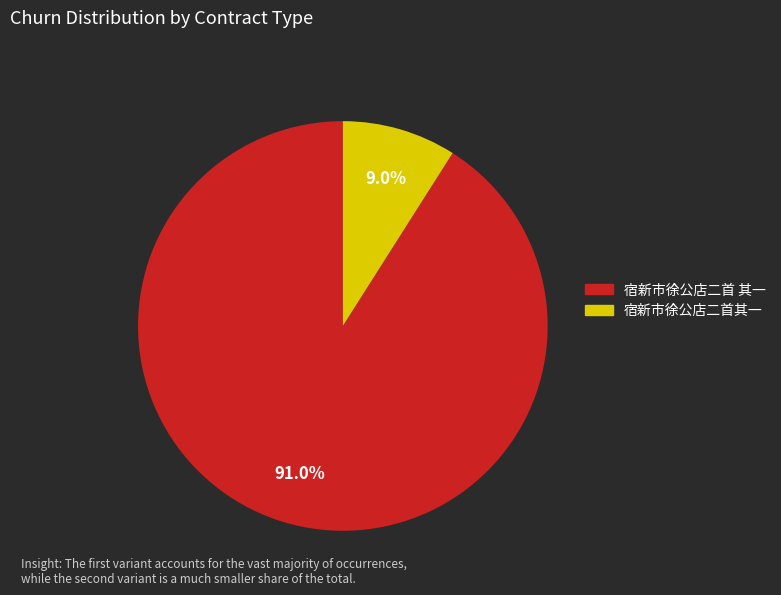

What portion of the pie excludes 宿新市徐公店二首 其一?

9.0%